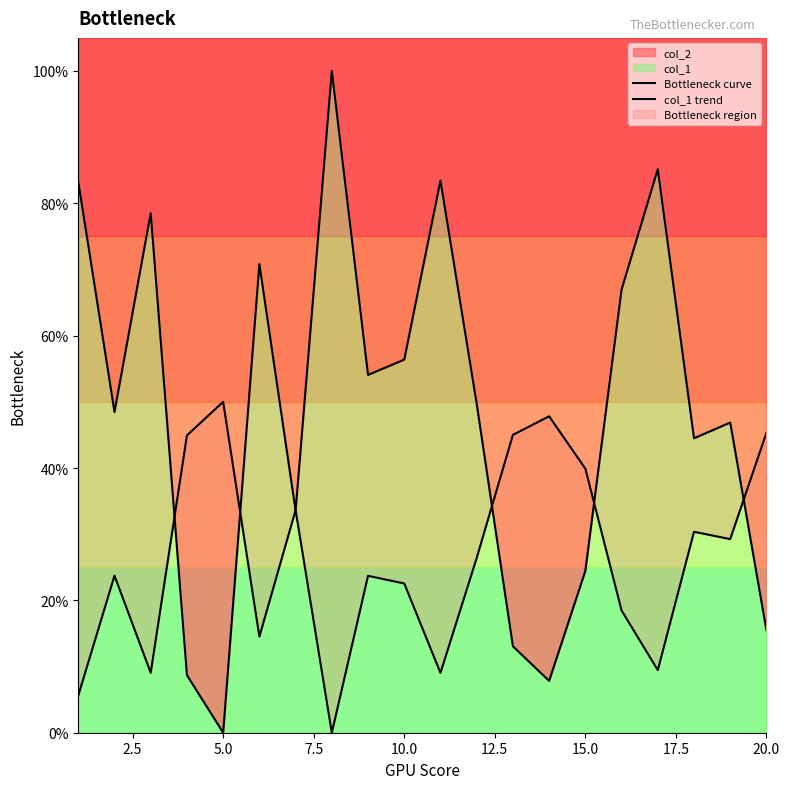

How many lines are shown in the chart?

2